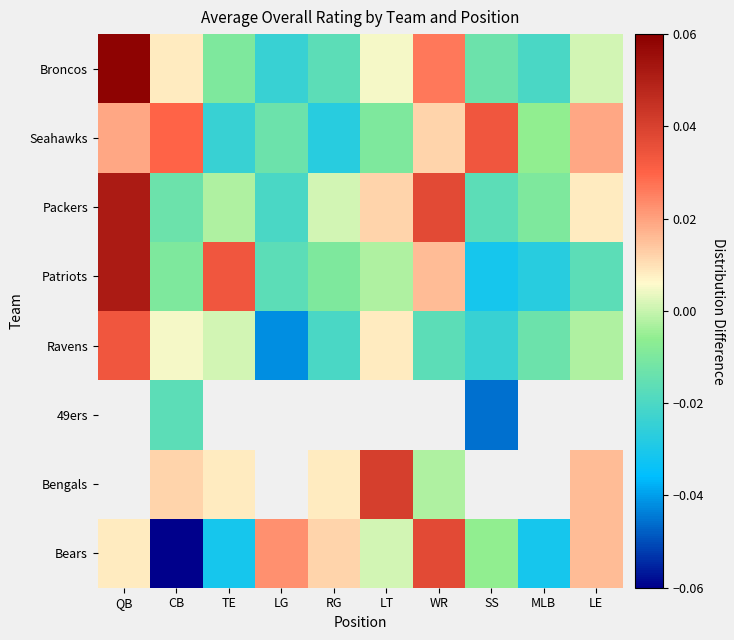

At how many categories does at least one series exceed 0?

9